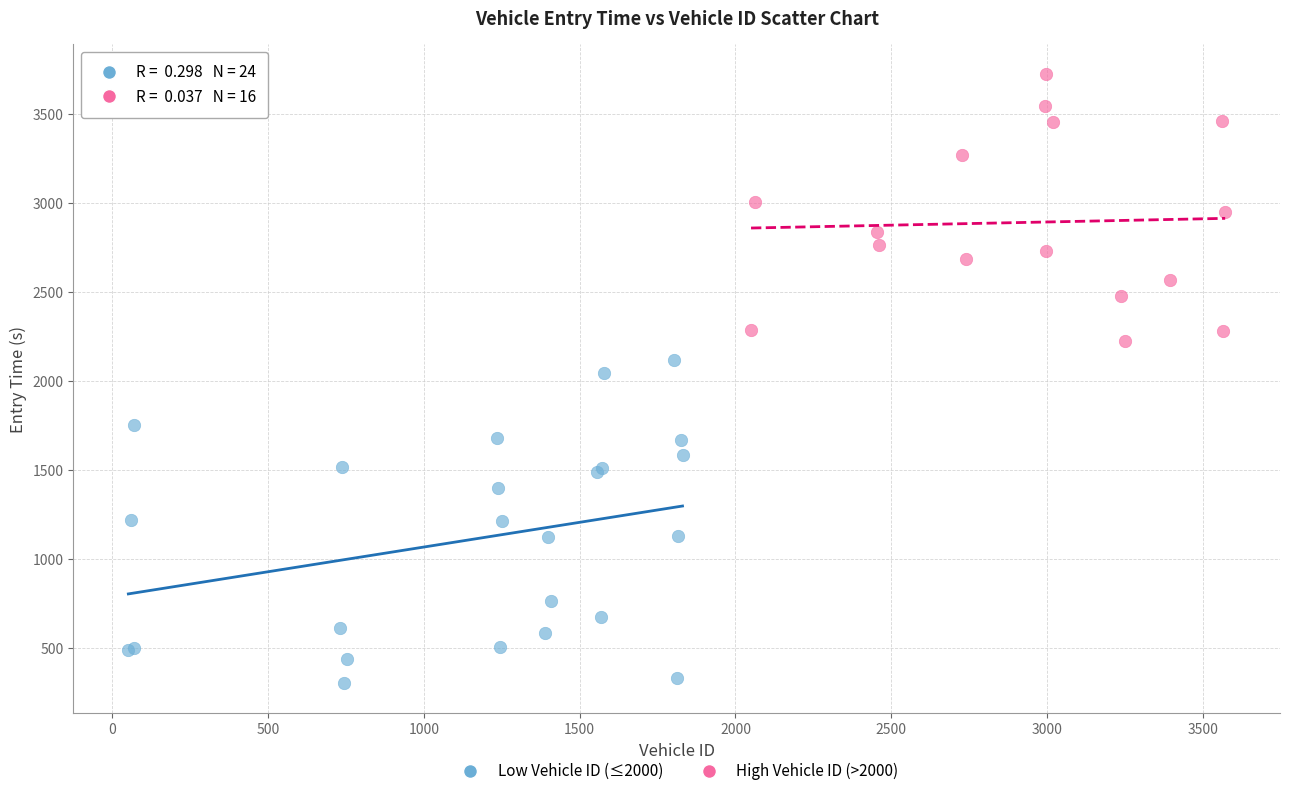

Which series reaches the maximum Y coordinate?

High Vehicle ID (>2000)